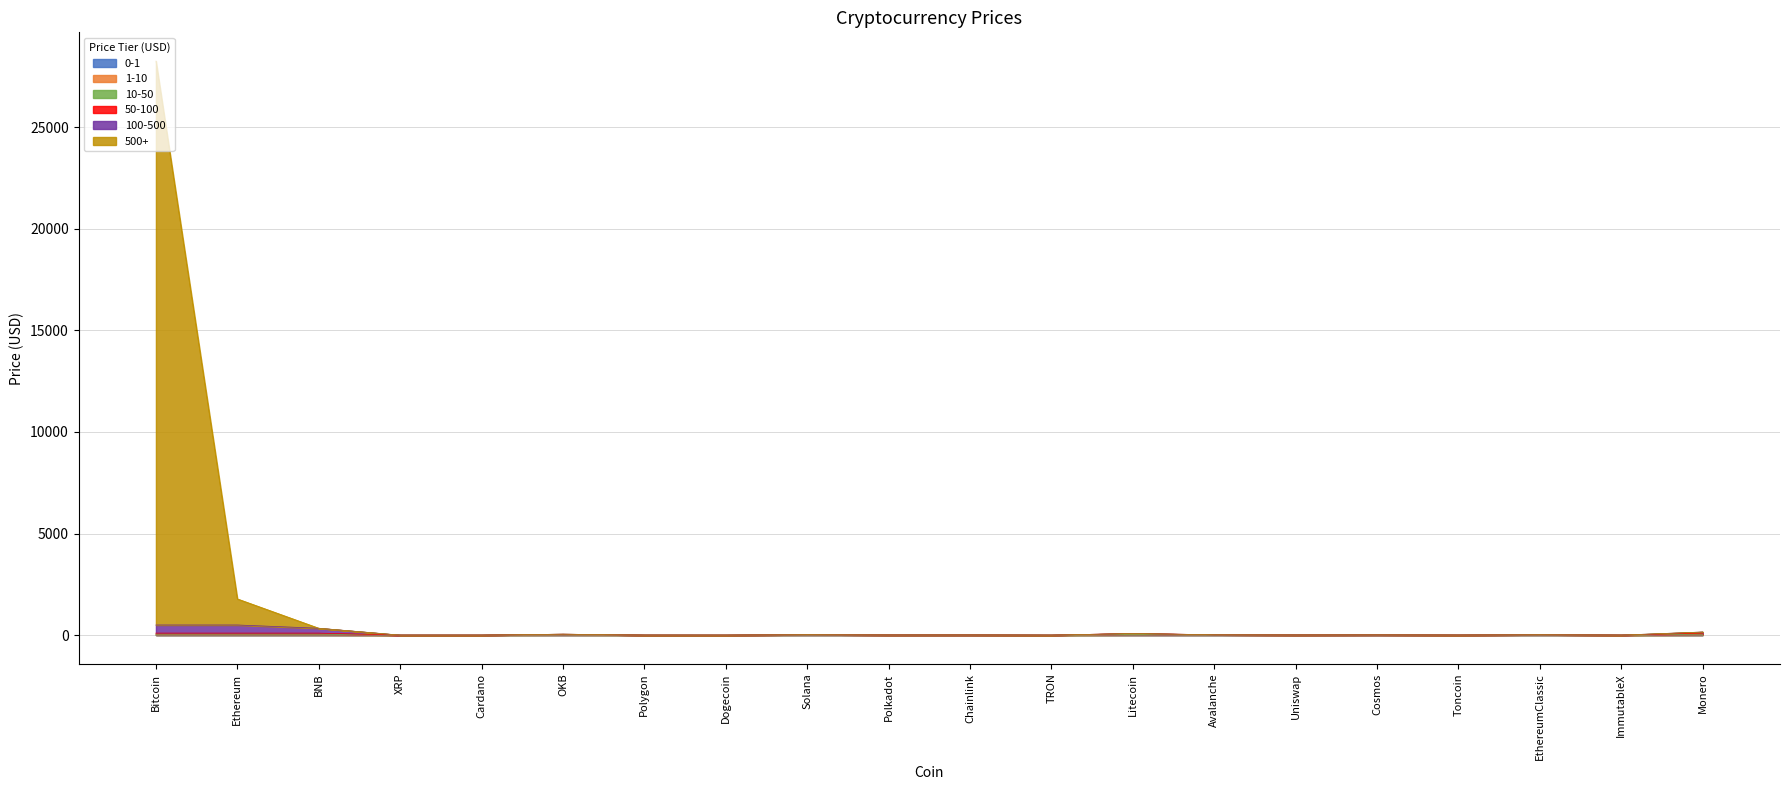

Which category has the lowest value across all series?

TRON